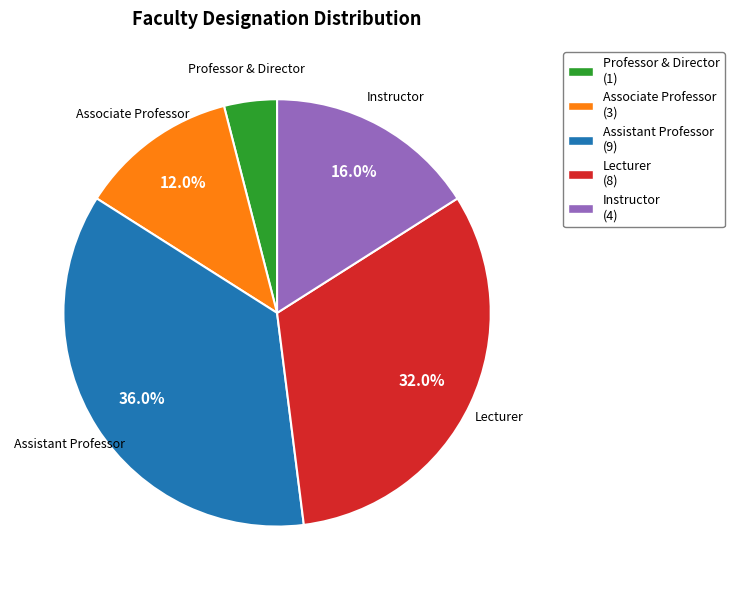

What is the ratio of the value at Instructor to the value at Professor & Director?

4.0